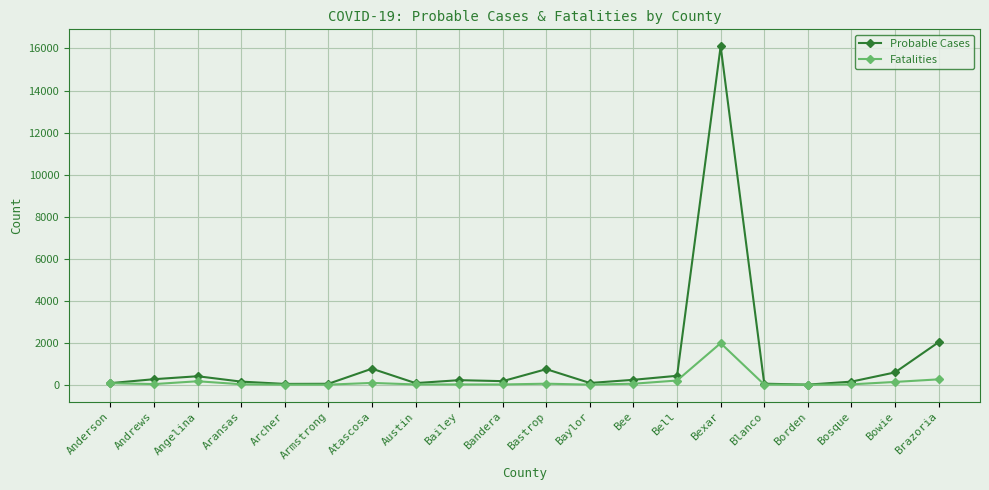

What is the label of the 17th point from the right?

Aransas